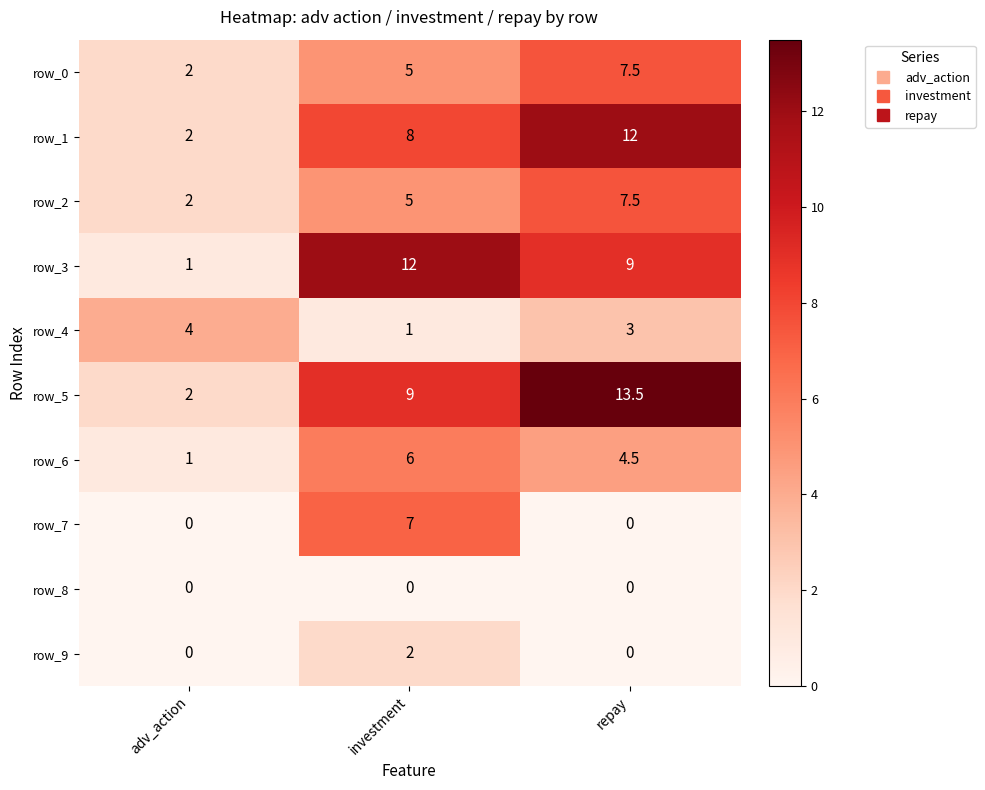

The value of row_0 at repay is 11.3. True or false?

False